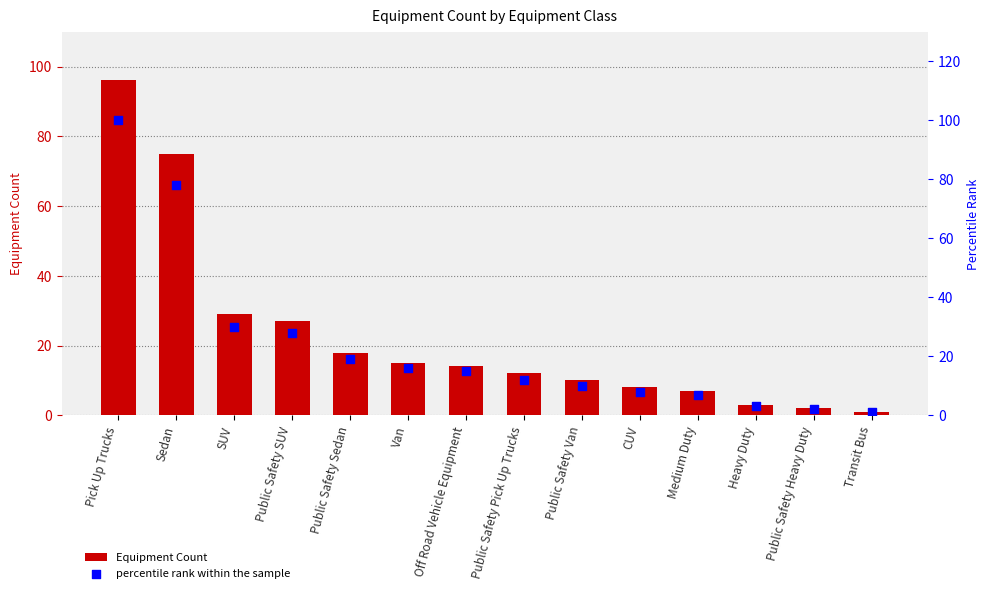

Which series reaches the maximum Y coordinate?

percentile rank within the sample